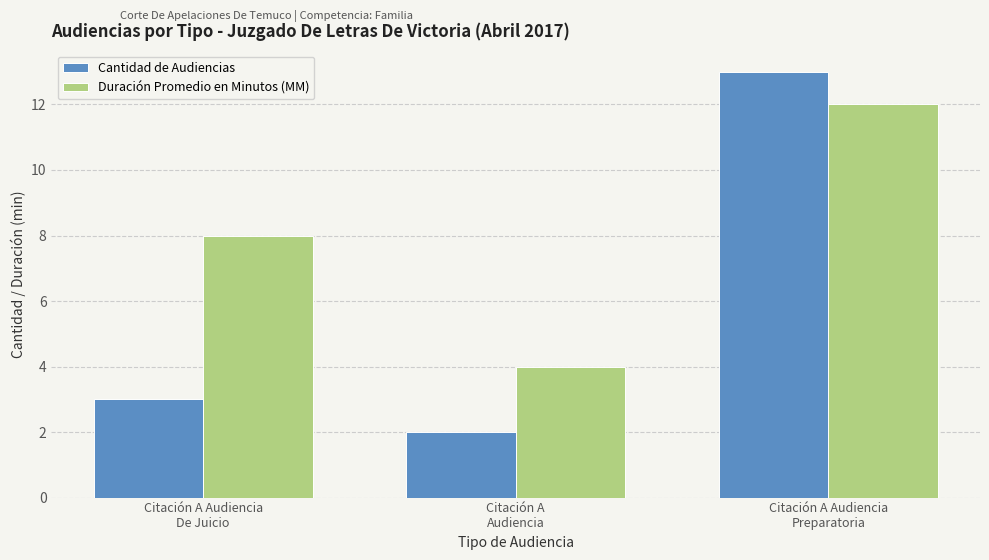

List the series in order of their peak value, lowest first.

Duración Promedio en Minutos (MM), Cantidad de Audiencias